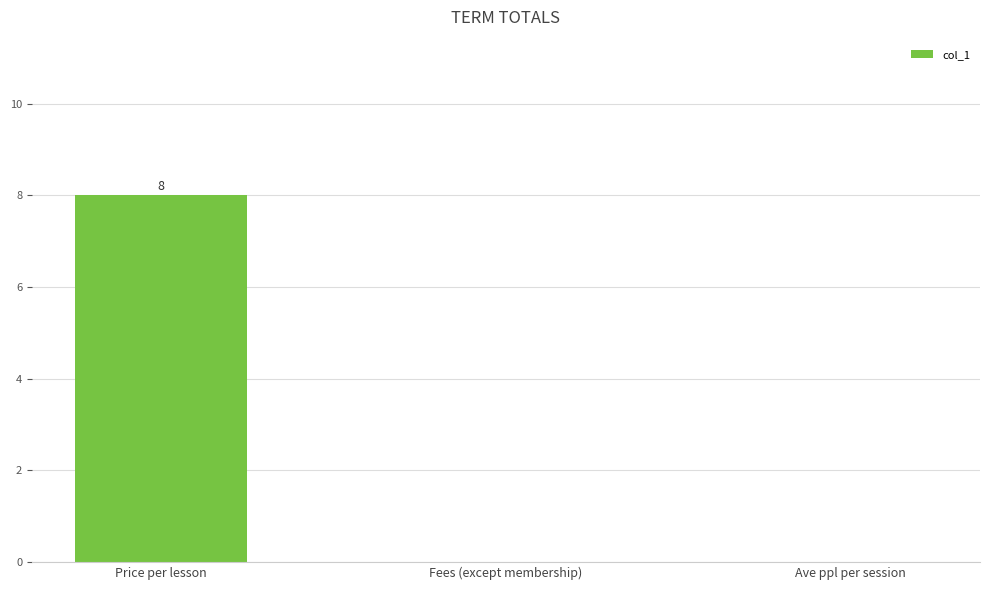

Reading left to right, what are all the values shown in this chart?

Price per lesson=8	Fees (except membership)=0	Ave ppl per session=0